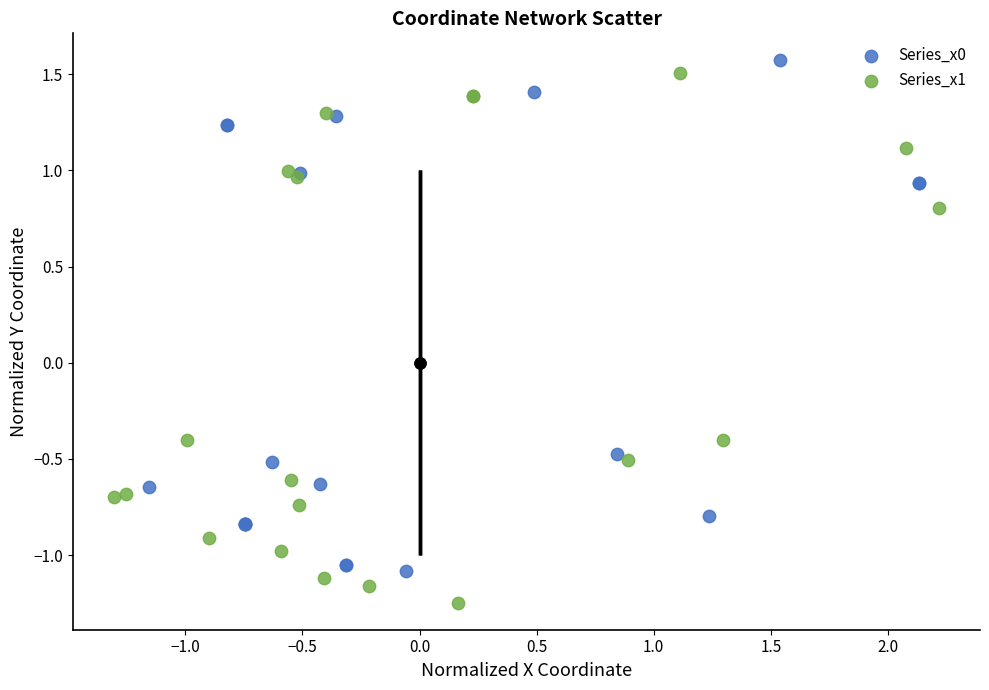

Which series contains the lowest Y value?

Series_x1